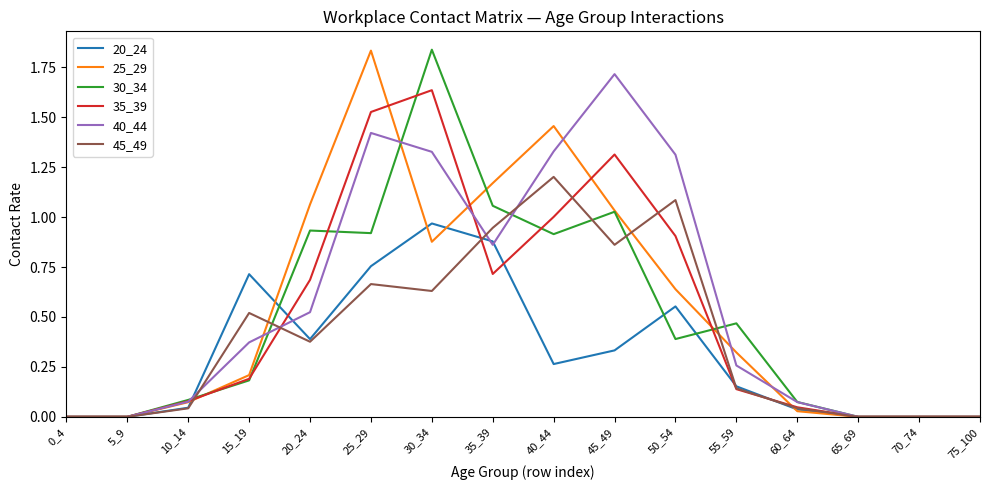

At which category is the sum across all series the highest?

30_34